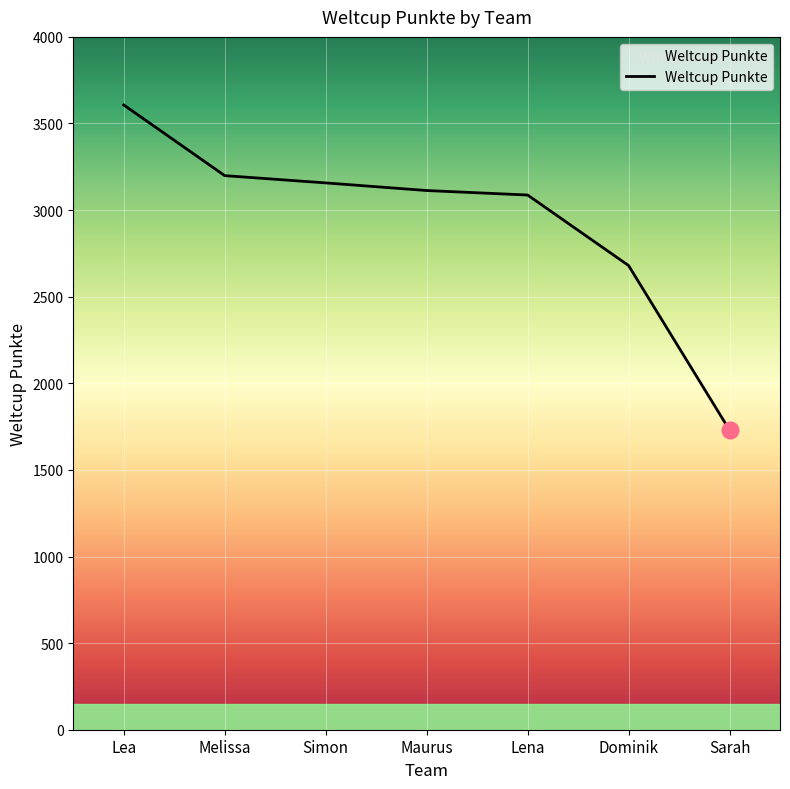

Which category has the lowest value across all series?

Sarah